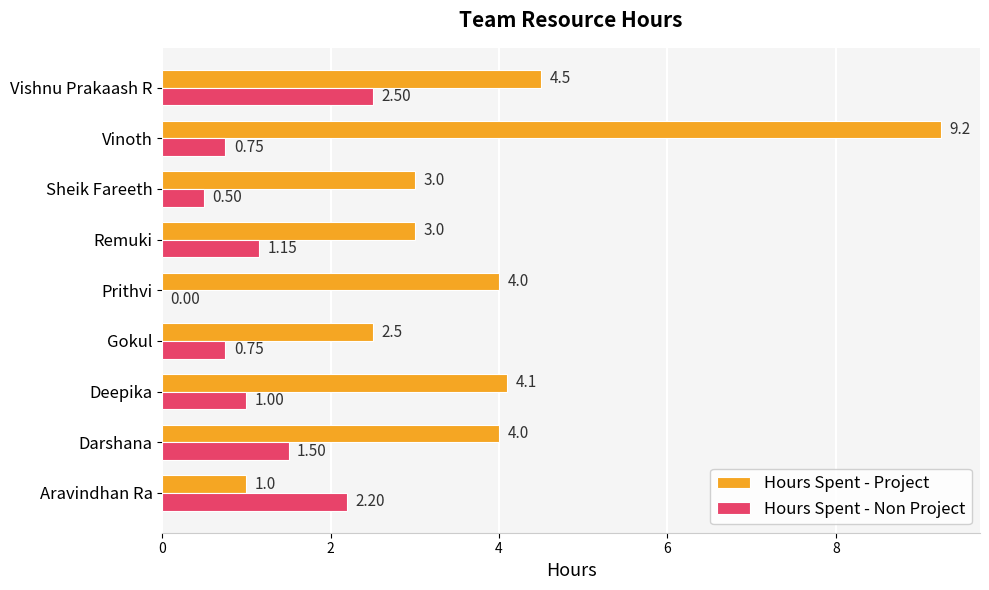

Which category has the highest value in the Hours Spent - Non Project series?

Vishnu Prakaash R